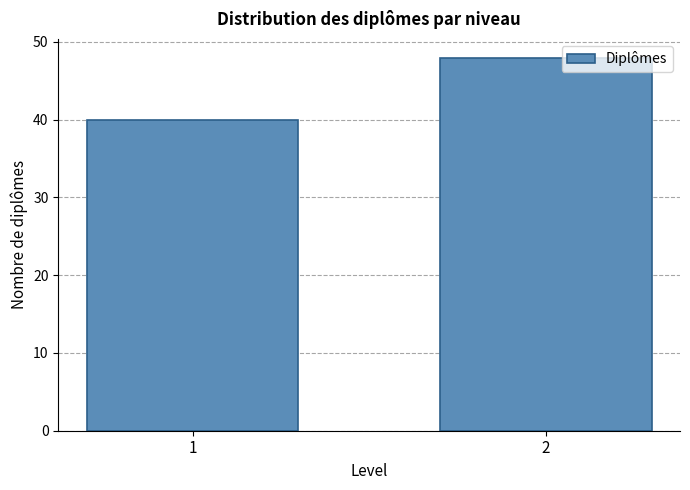

Reading left to right, what are all the values shown in this chart?

40	48